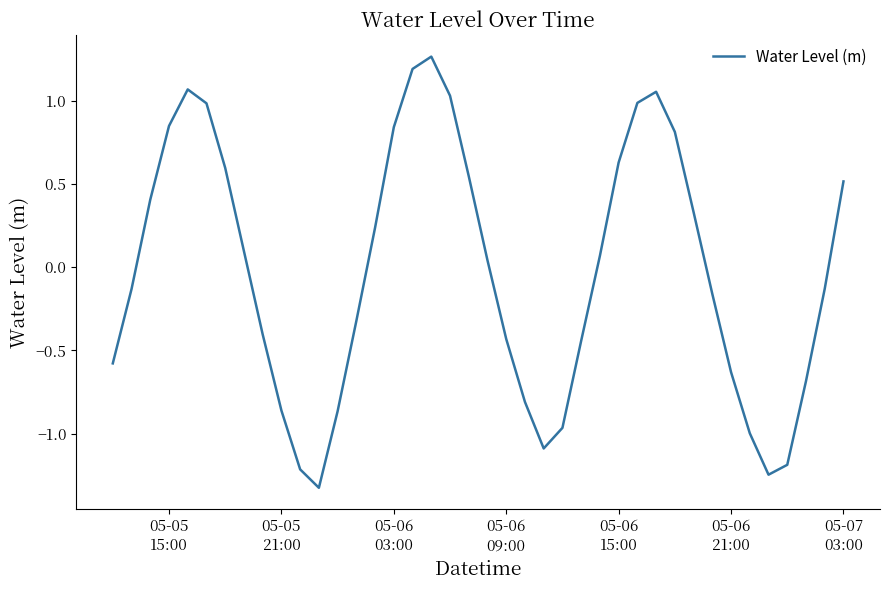

What is the minimum value shown in the chart?

-1.3